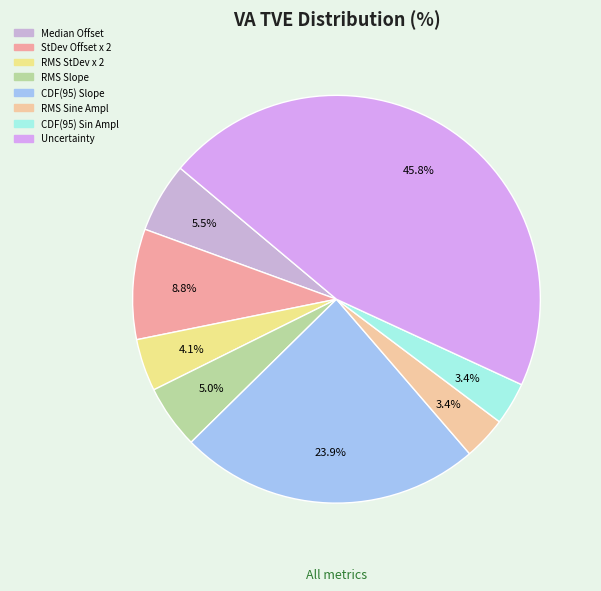

What is the largest slice in the pie chart?

Uncertainty